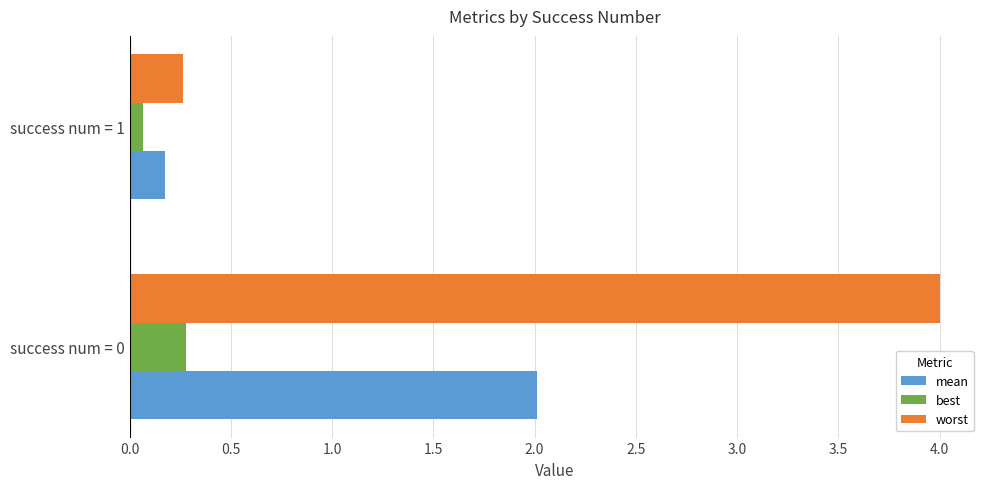

What is the lowest value of the worst series?

0.3